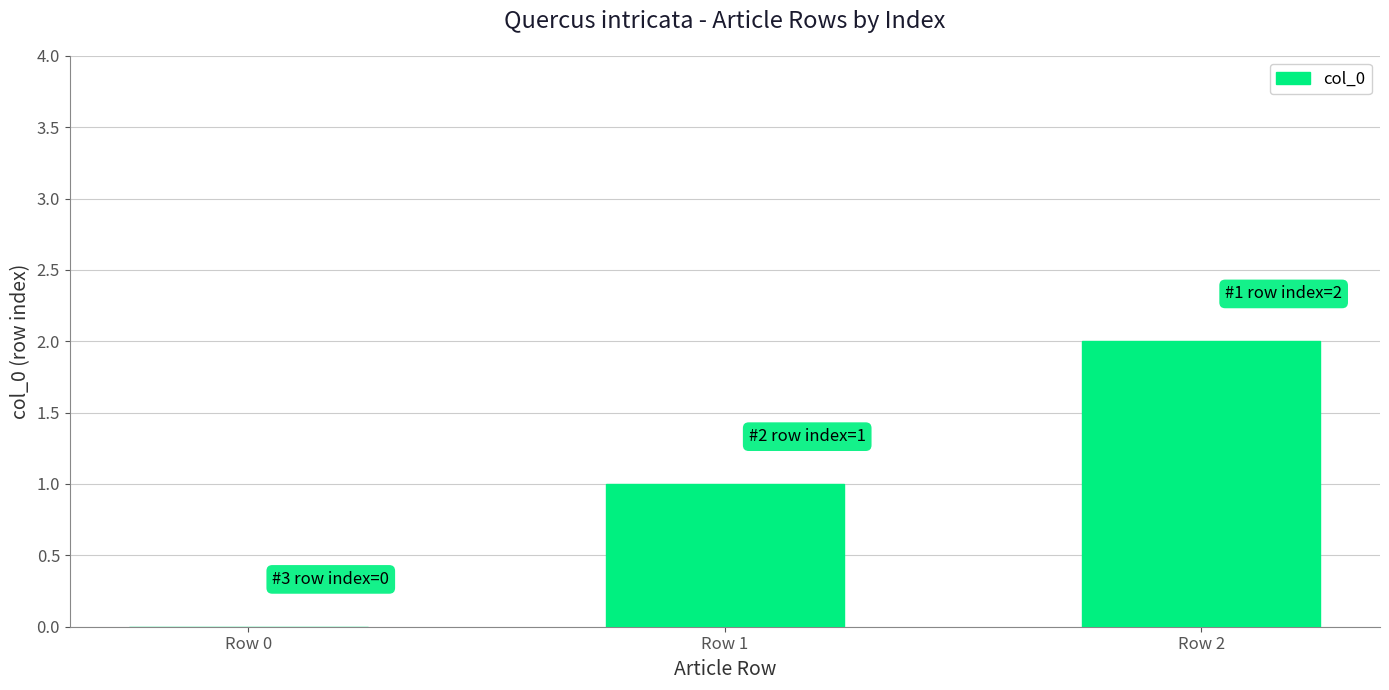

The value at Row 1 is 1. True or false?

True